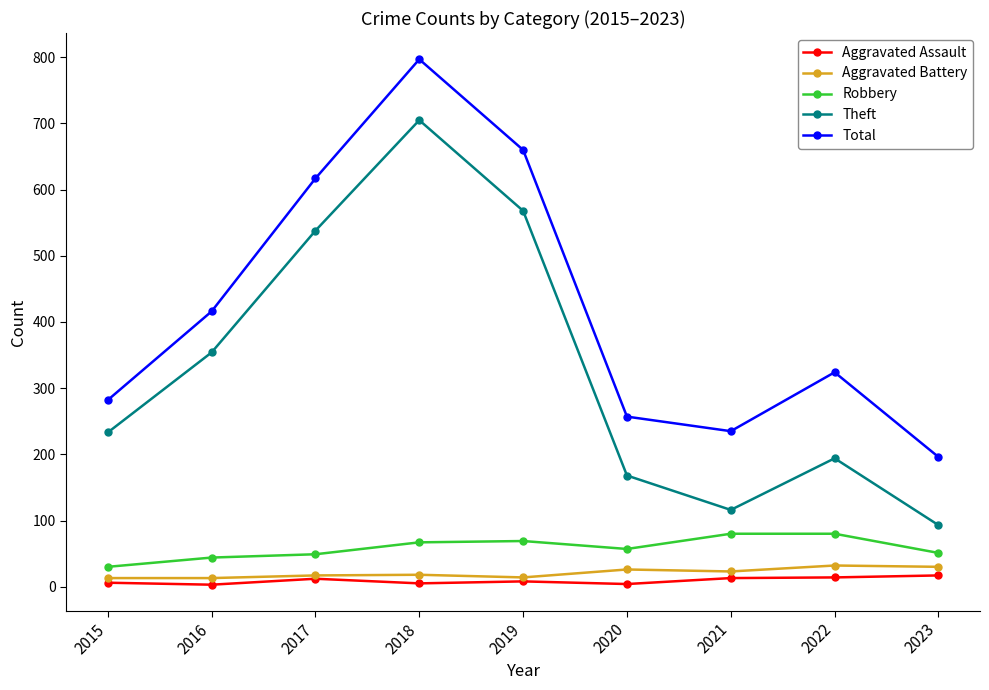

What is the value of the Aggravated Assault point at the 9th from the left?

17